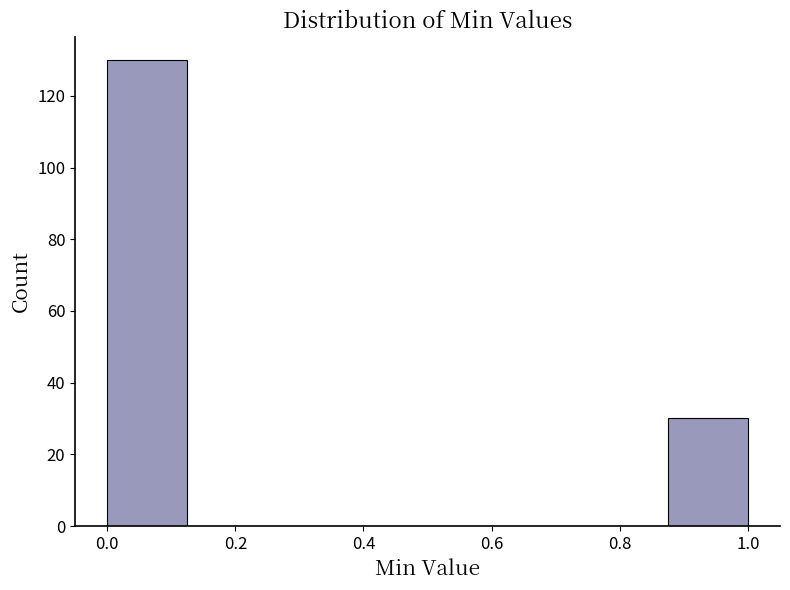

Over which range of the x-axis is the bar tallest?

0.000 to 0.125